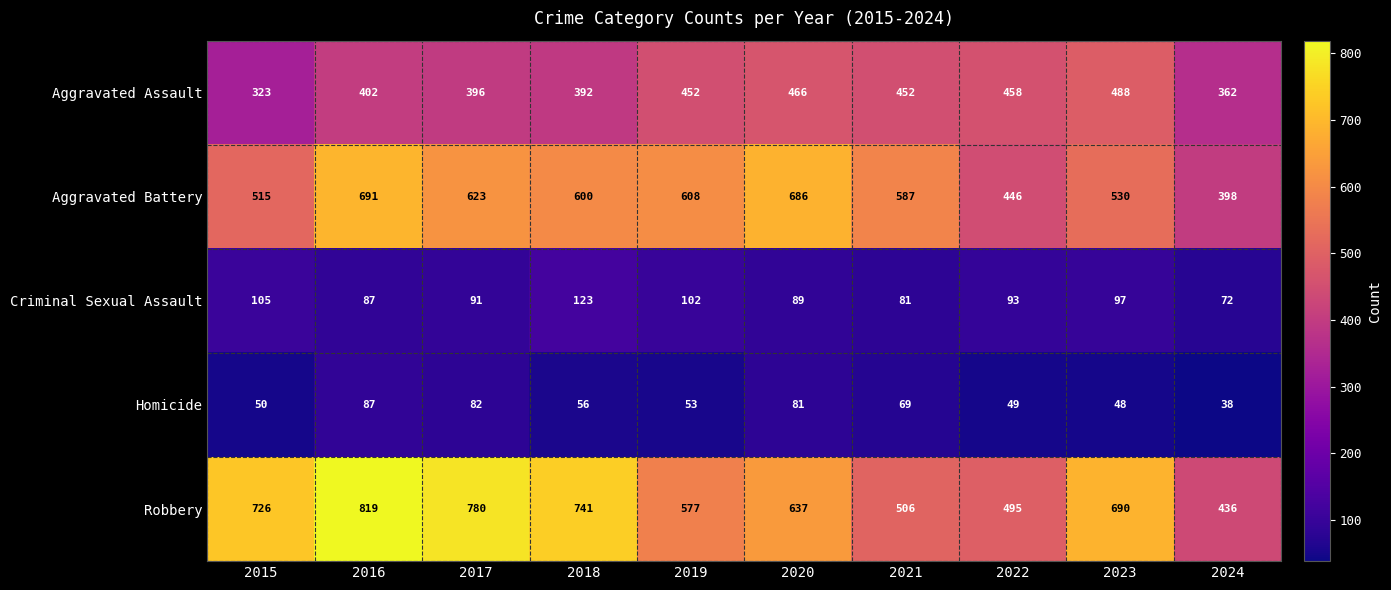

What is the minimum value shown in the chart?

38